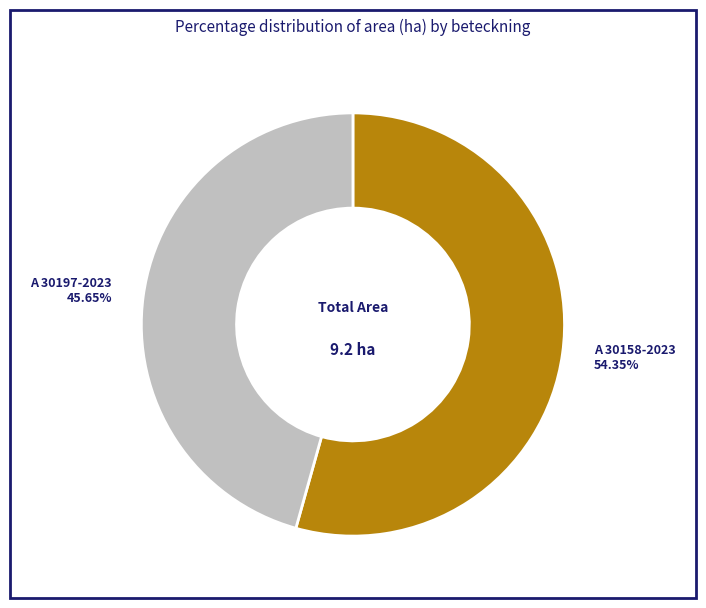

Does any single category account for the majority?

Yes